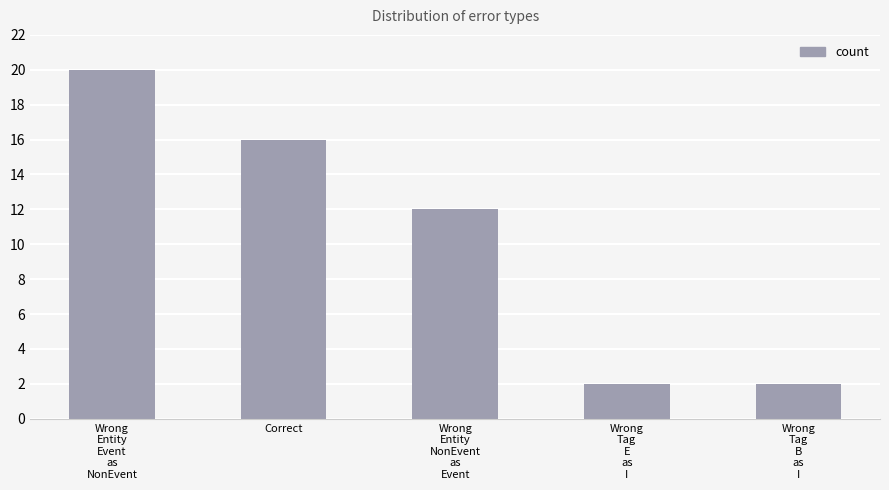

Where does the data first go above 12?

Wrong
Entity
Event
as
NonEvent